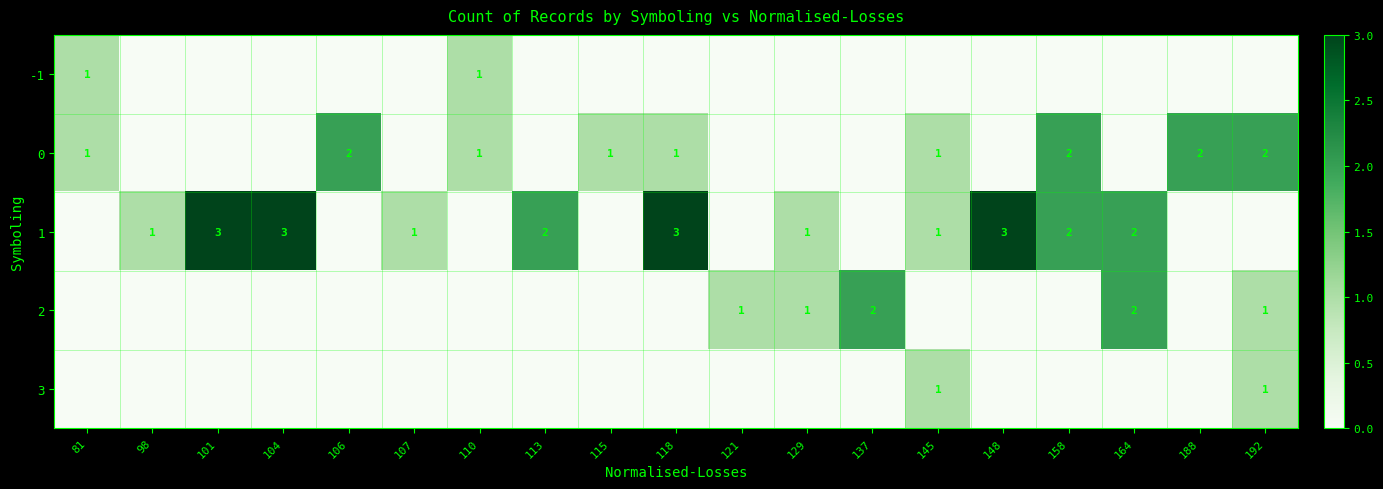

True or false: -1 has a value of 1 at 110.

True